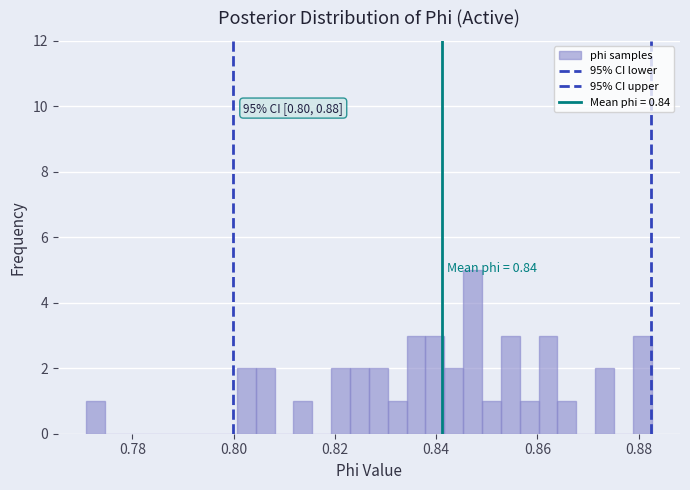

Read against the x-axis, roughly where is the centre of the tallest bar?

0.848